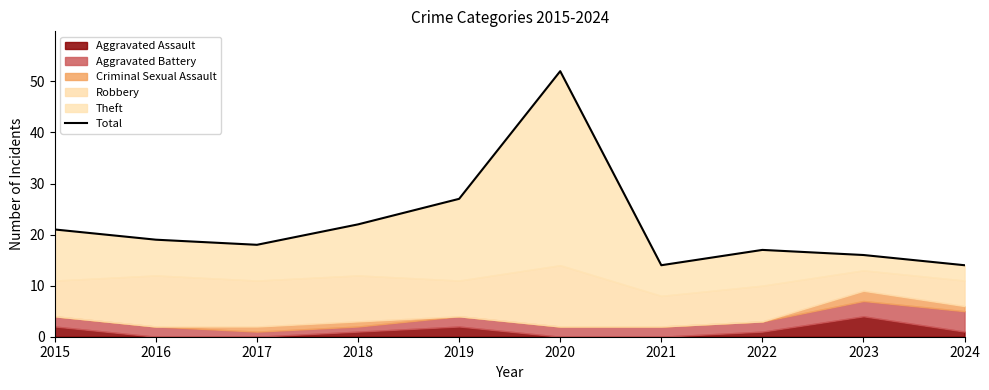

Between 2017 and 2016, which is larger?

2016